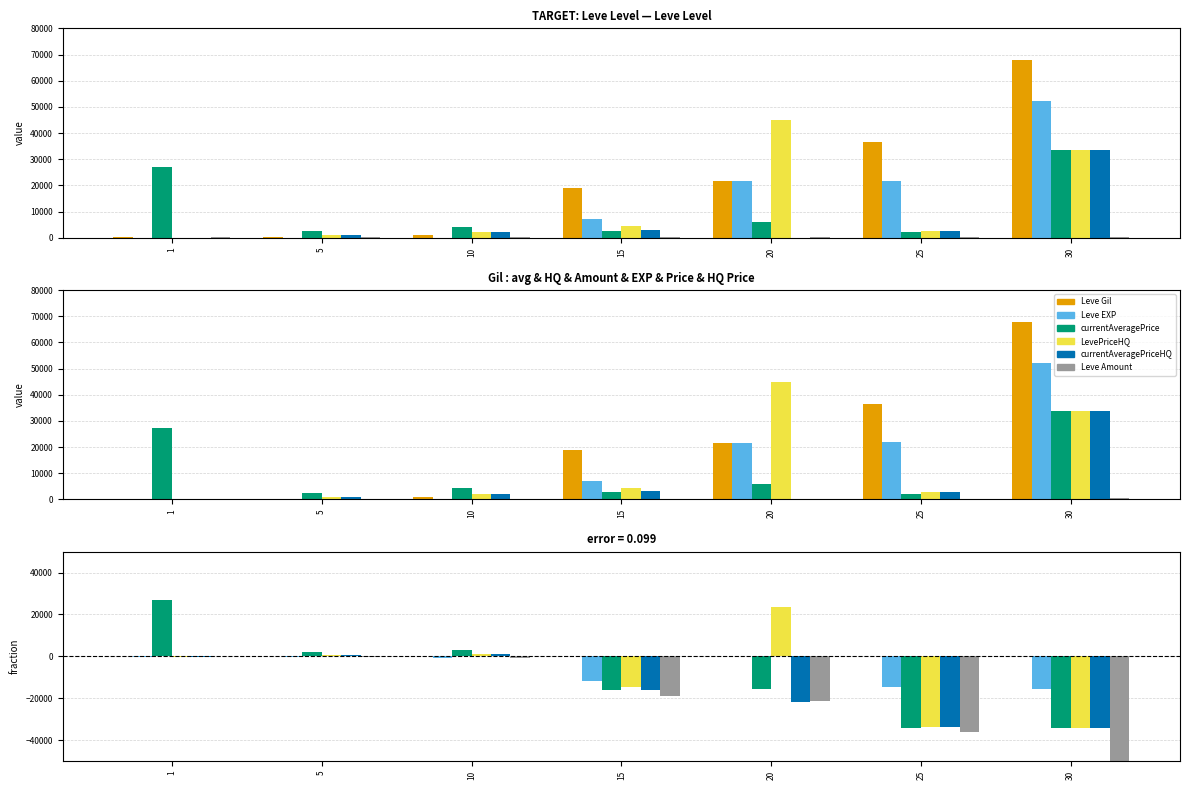

What is the maximum value for Leve Amount?

-47.0